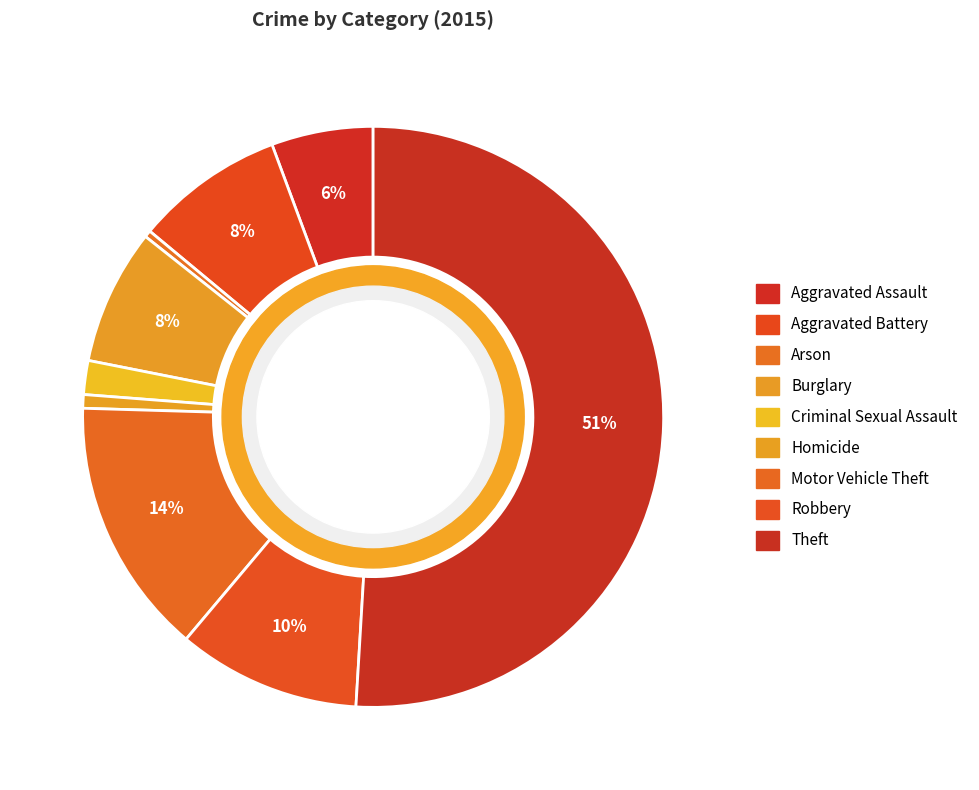

To the nearest percent, what is the combined percentage of Motor Vehicle Theft and Robbery?

25%